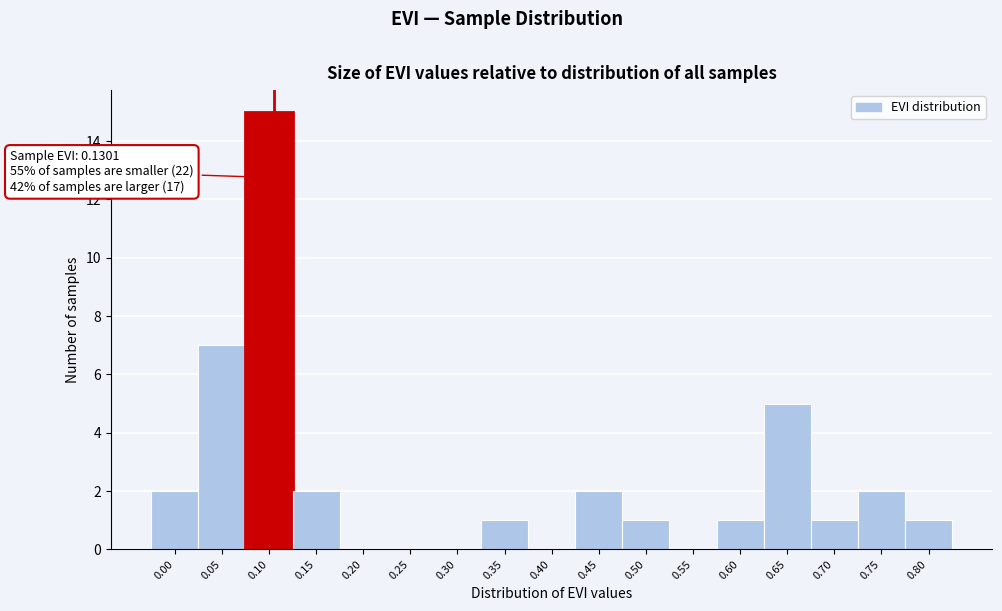

Reading left to right, extract all data points from this chart.

0.00=2	0.05=7	0.10=15	0.15=2	0.20=0	0.25=0	0.30=0	0.35=1	0.40=0	0.45=2	0.50=1	0.55=0	0.60=1	0.65=5	0.70=1	0.75=2	0.80=1